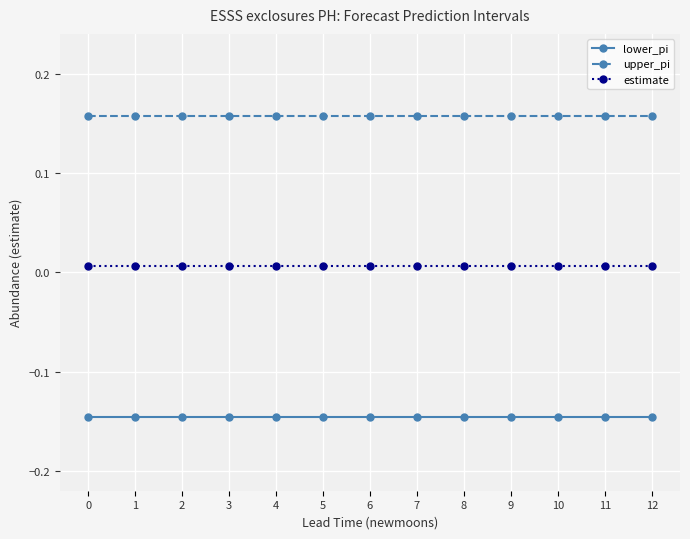

Rank the series by their average value, from lowest to highest.

lower_pi, estimate, upper_pi